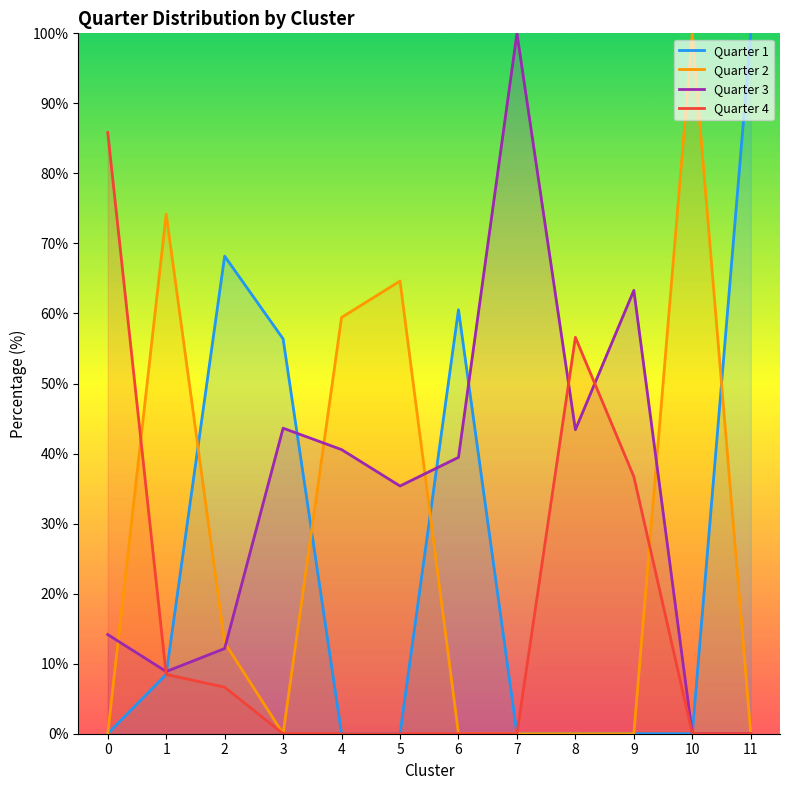

The value of Quarter 3 at 9 is 63.3. True or false?

True